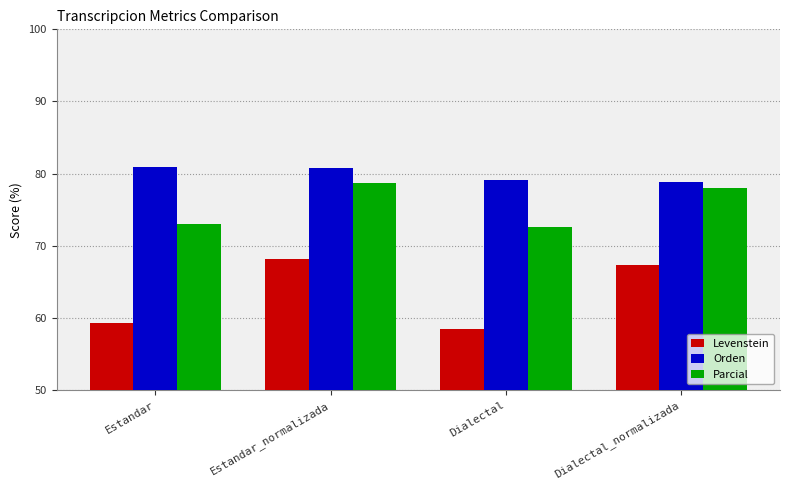

What is the value of the Orden bar at the 3rd from the left?

79.2